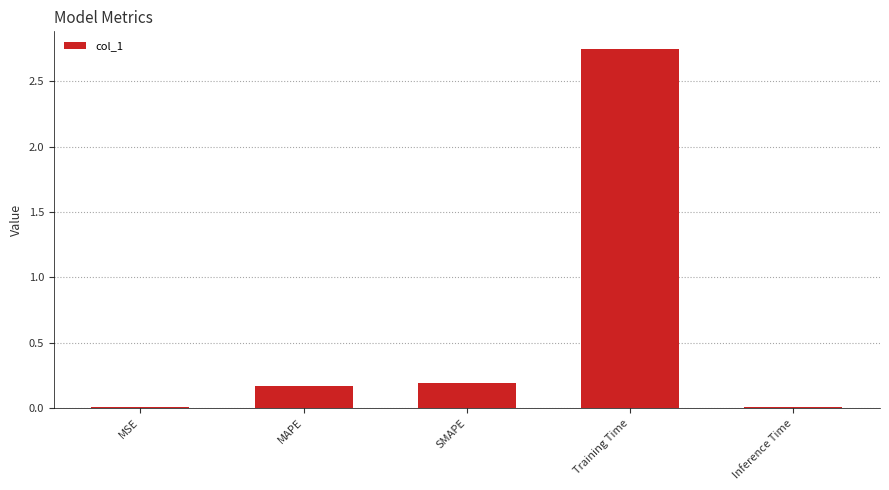

Which category has the highest value across all series?

Training Time